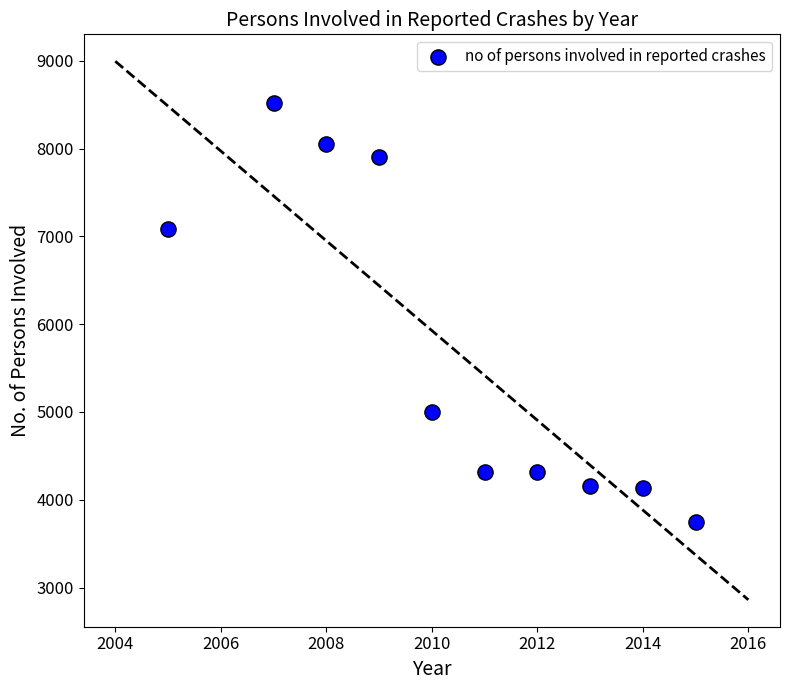

What Y value in the scatter plot is closest to 6132?

7090